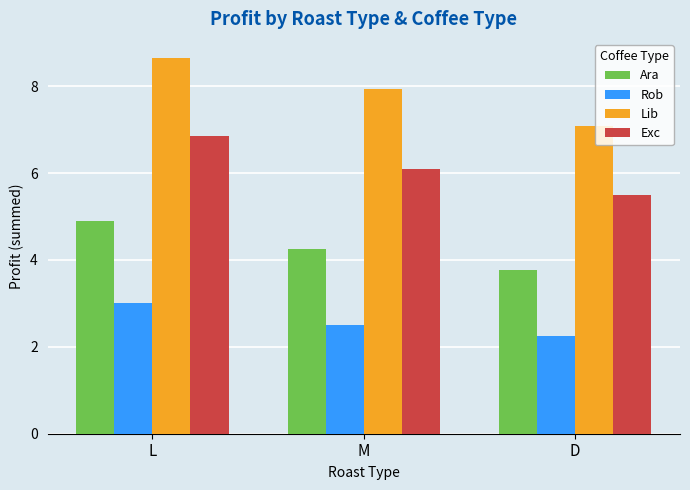

What is the value of the Ara bar at the 3rd from the left?

3.8